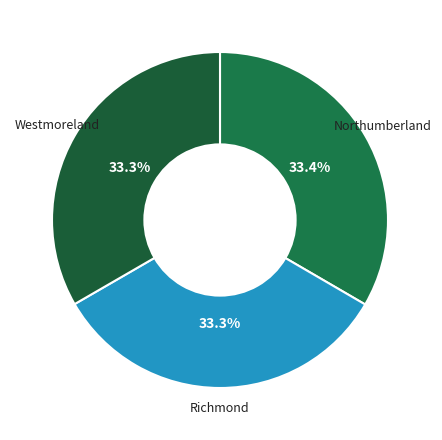

Does Richmond account for over 50% of the chart?

No